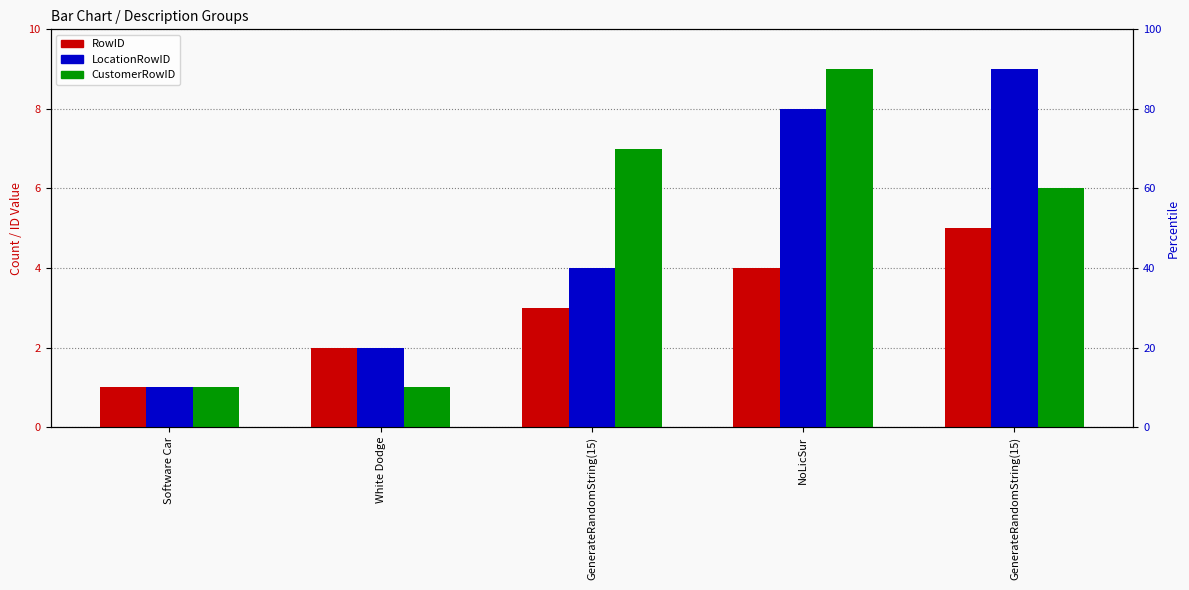

What is the label of the 1st bar from the left?

Software Car